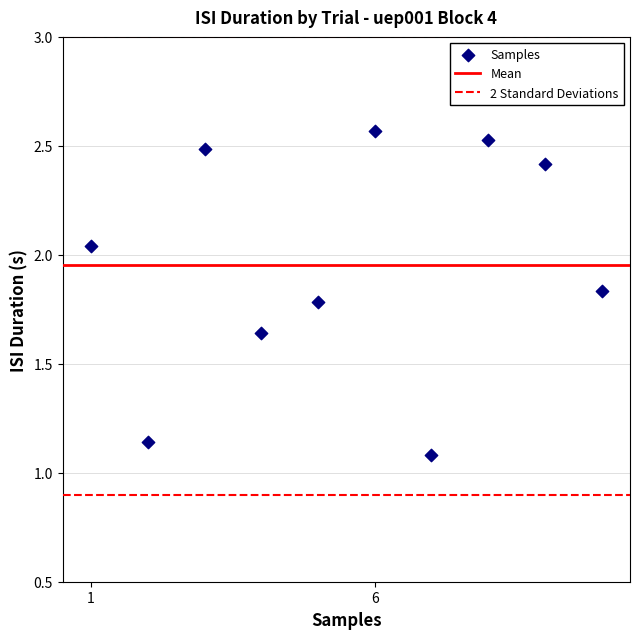

What is the range of Y values (max minus min)?

1.5